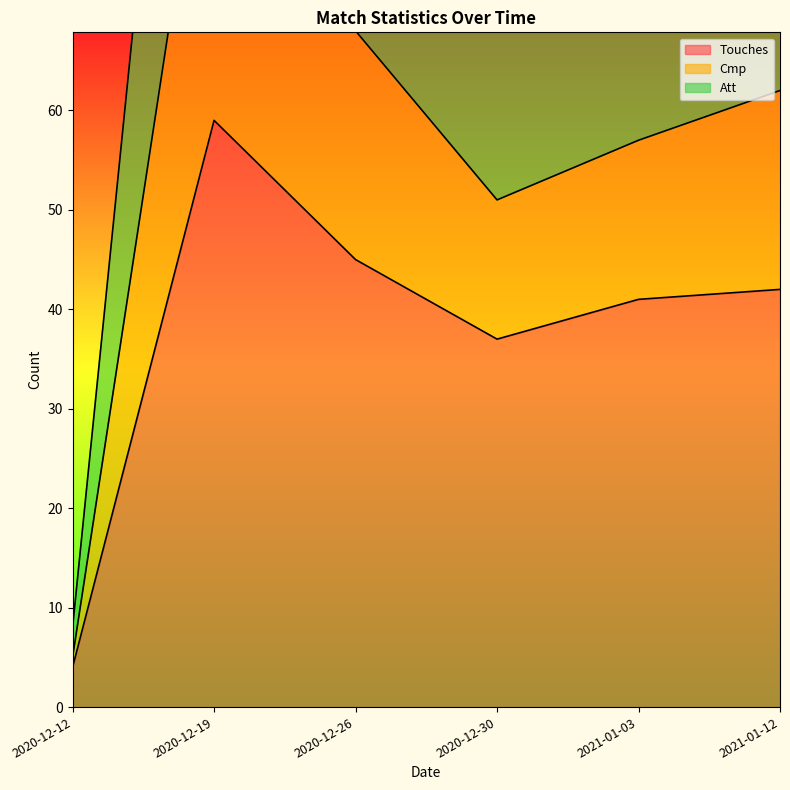

What is the average value of the Touches series?

38